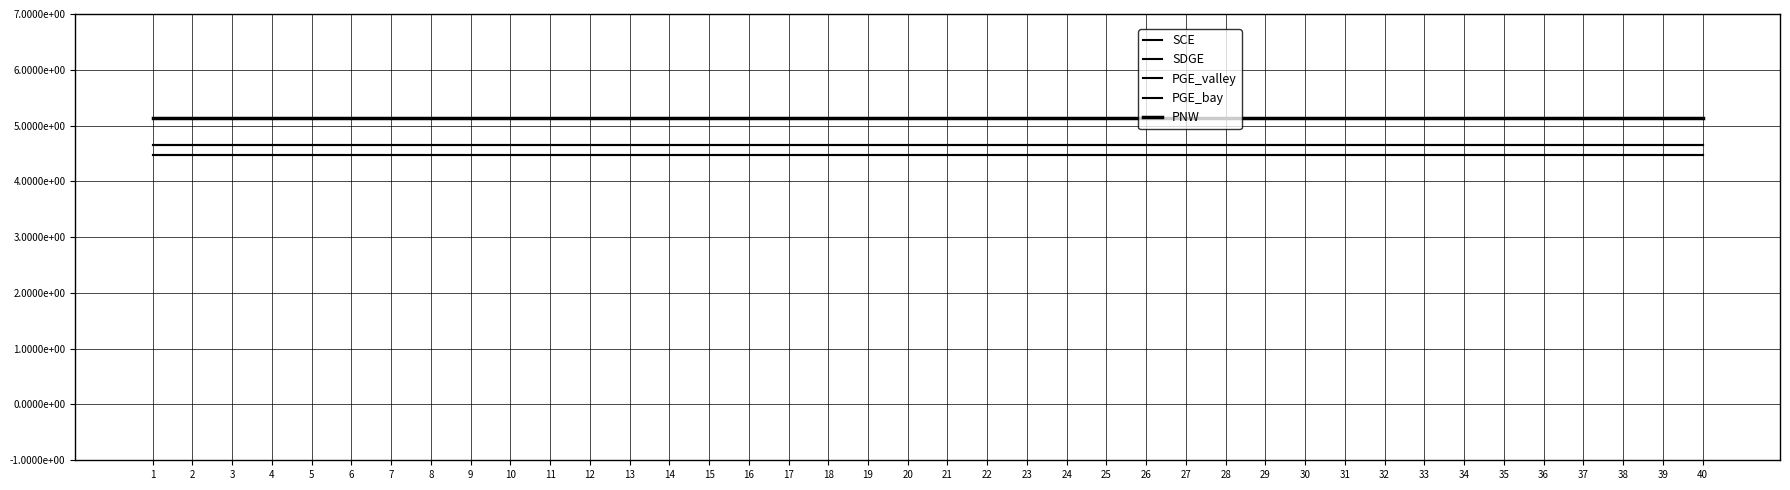

True or false: SCE has a value of 4.5 at 3.

True